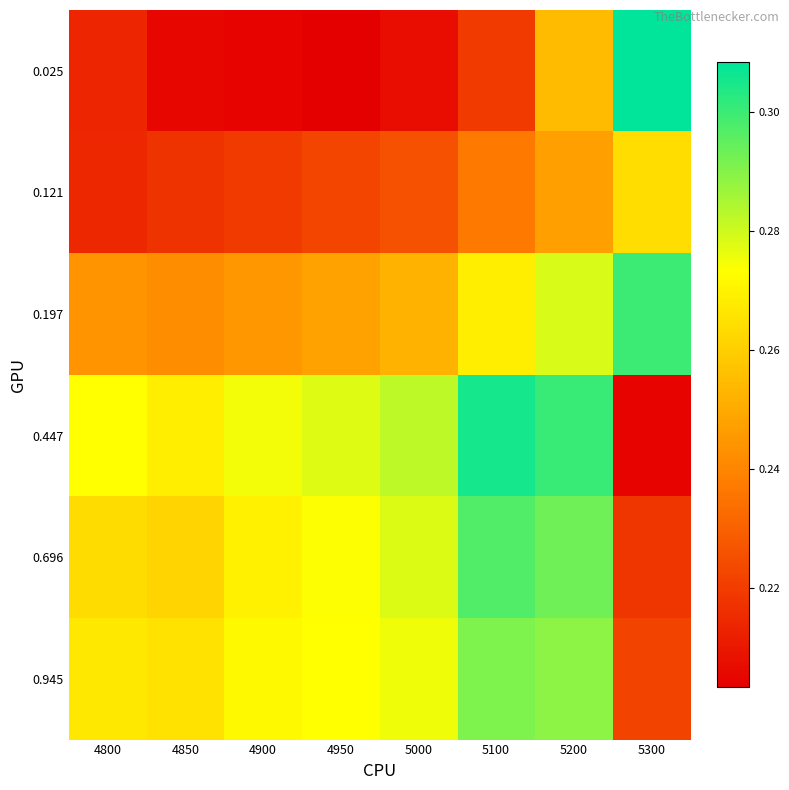

Which series has the largest total across all categories?

0.447